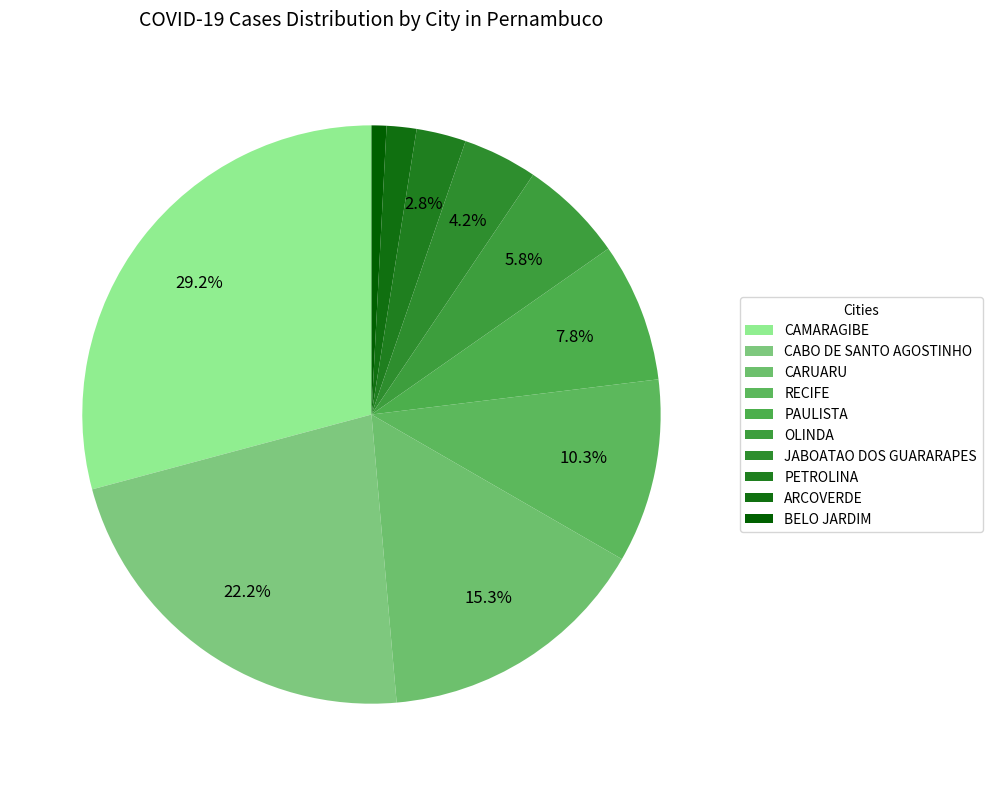

The PETROLINA slice represents 10% of the pie. True or false?

False